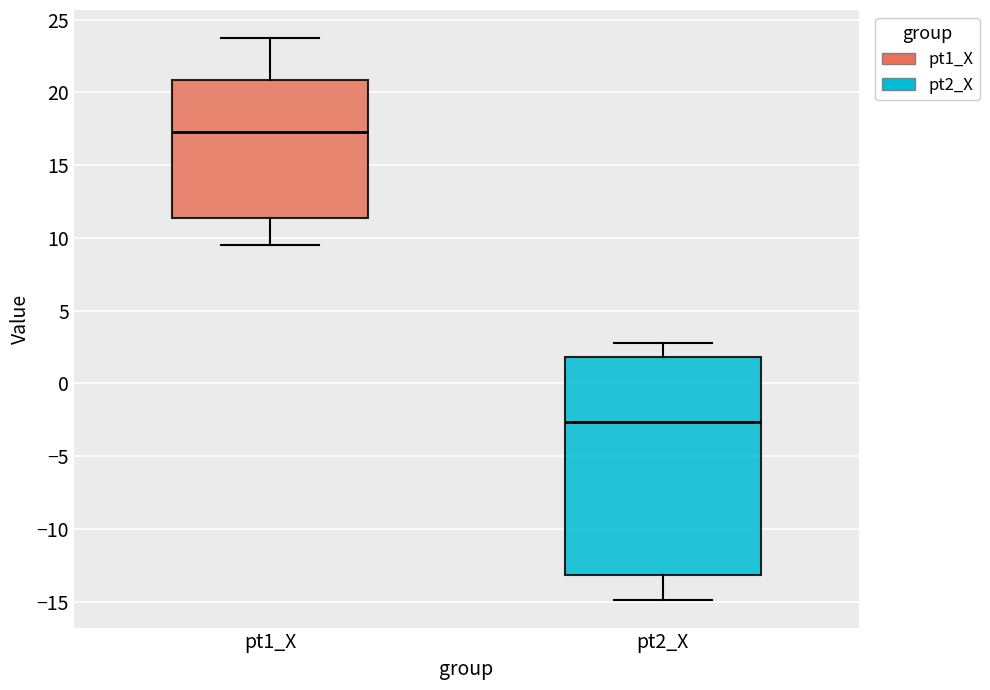

Reading left to right, read every box against the y-axis: the position of its median line, the range the box covers, and the ends of its whiskers. The values are not printed on the chart, so give them approximately, as read against the axis.

pt1_X: median 17.5, box 11.5 to 21.0, whiskers 9.5 to 23.5
pt2_X: median -2.5, box -13.0 to 2.0, whiskers -15.0 to 3.0